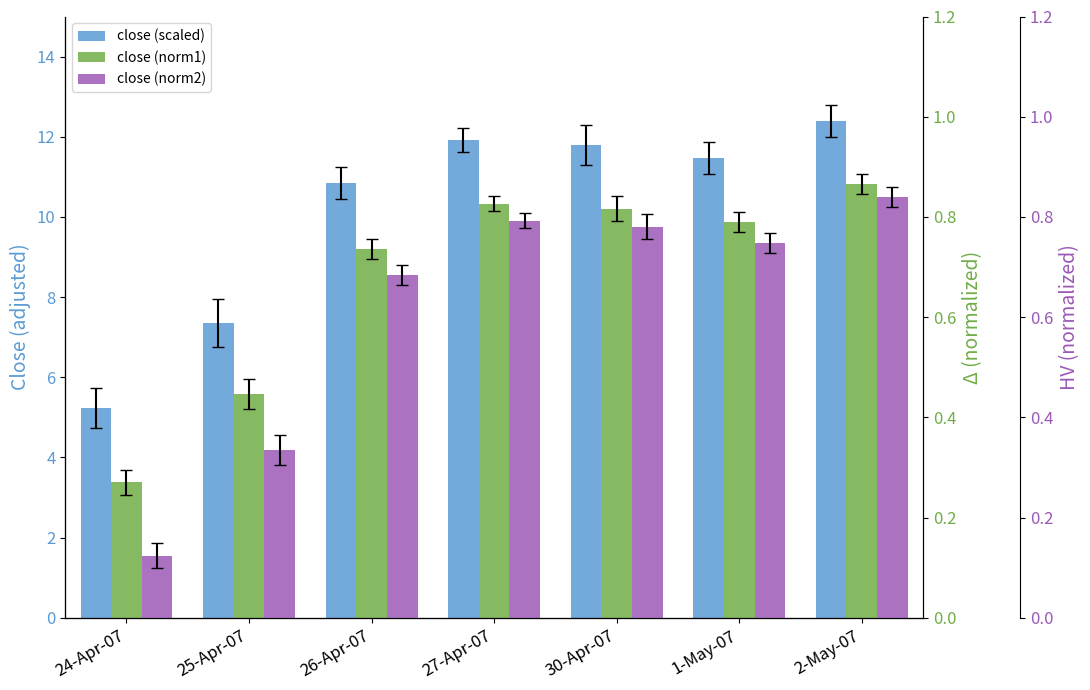

Reading right to left, transcribe all the data shown in this chart.

close (scaled): 2-May-07=12.4	1-May-07=11.5	30-Apr-07=11.8	27-Apr-07=11.9	26-Apr-07=10.8	25-Apr-07=7.3	24-Apr-07=5.2
close (norm1): 2-May-07=0.9	1-May-07=0.8	30-Apr-07=0.8	27-Apr-07=0.8	26-Apr-07=0.7	25-Apr-07=0.4	24-Apr-07=0.3
close (norm2): 2-May-07=0.8	1-May-07=0.7	30-Apr-07=0.8	27-Apr-07=0.8	26-Apr-07=0.7	25-Apr-07=0.3	24-Apr-07=0.1